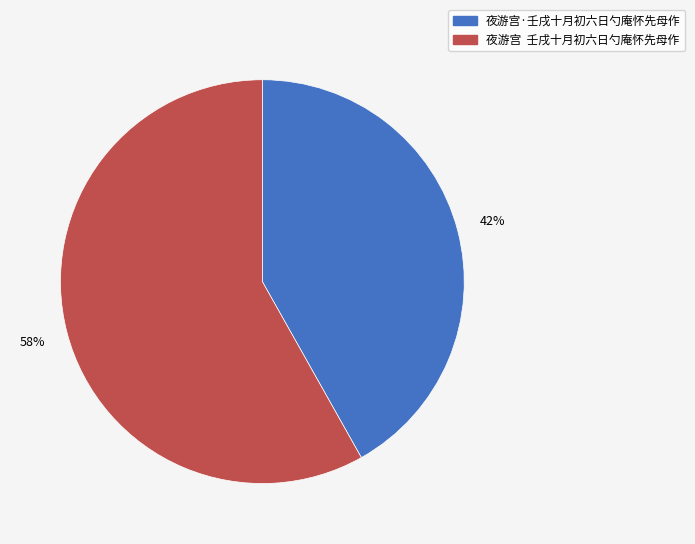

To the nearest percent, what is the average slice percentage?

50%